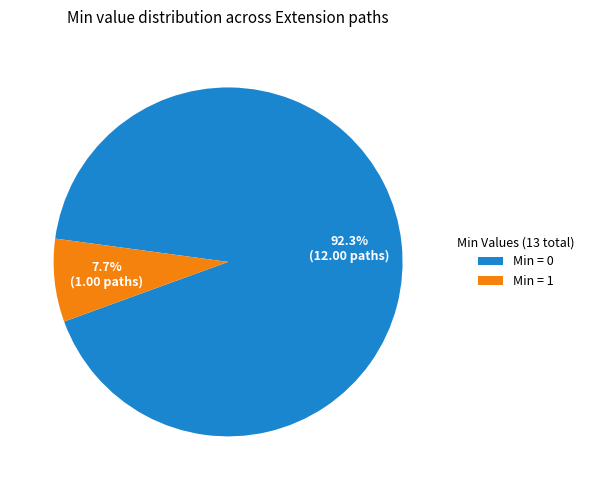

What is the total percentage of Min = 1 and Min = 0?

100.0%